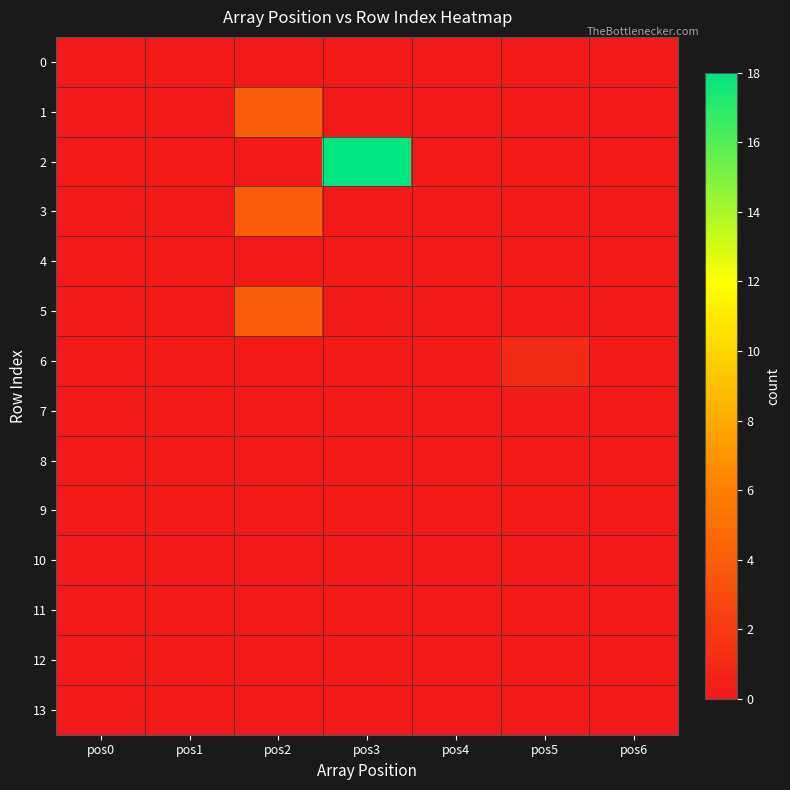

Between pos1 and pos5, which series saw the biggest shift?

6